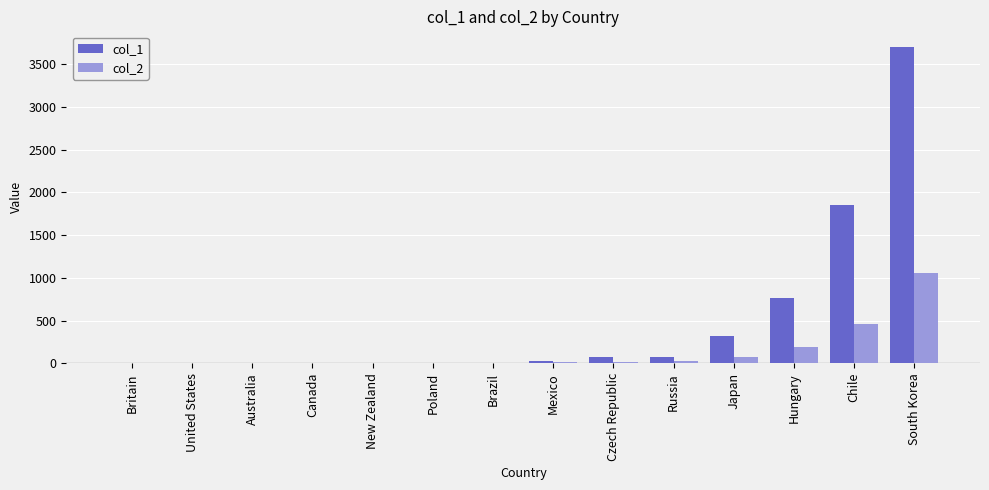

The col_1 series shows 122.4 at Japan. True or false?

False